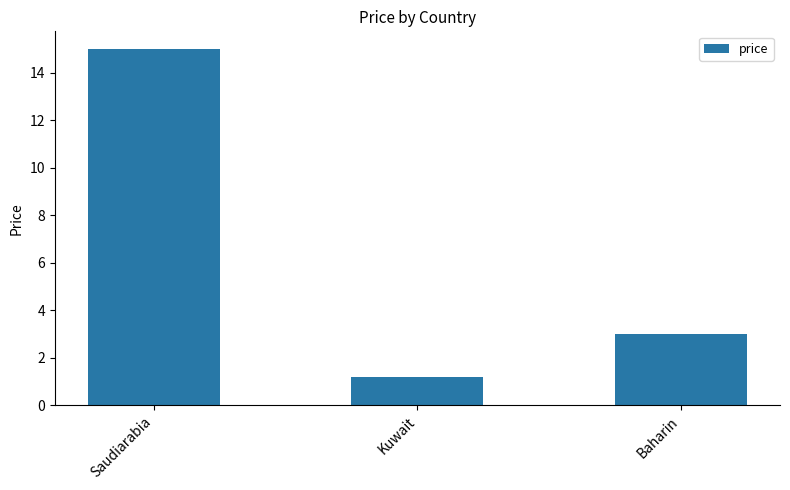

What is the change in value from Kuwait to Baharin?

+1.8